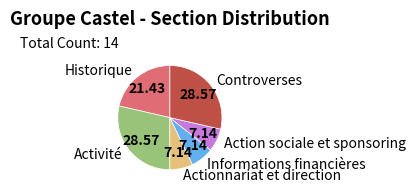

Does any single category account for the majority?

No